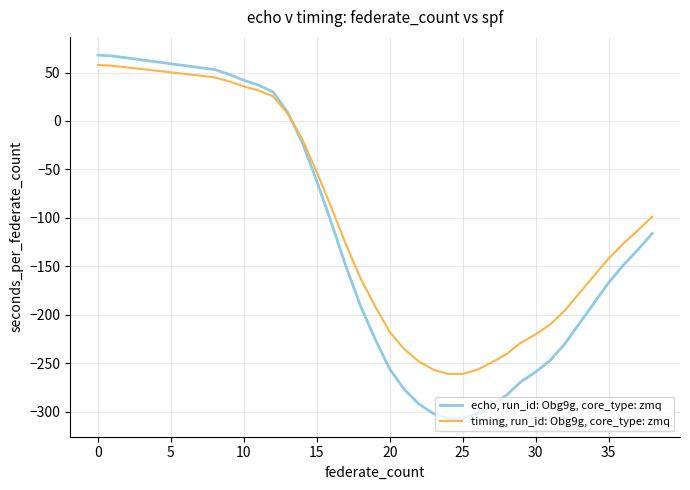

What is the lowest value of the timing, run_id: Obg9g, core_type: zmq series?

-260.9